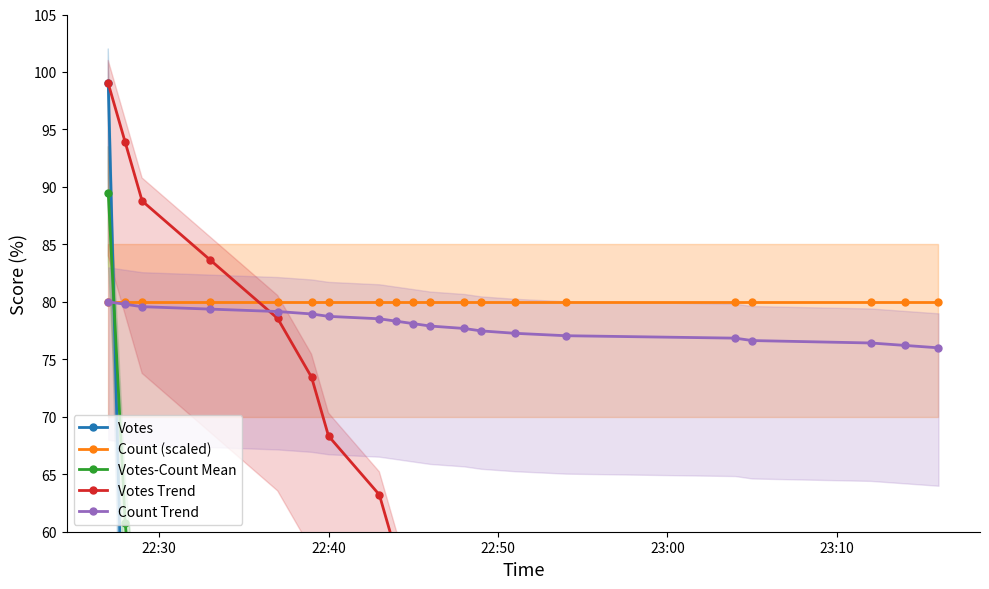

How many data points in Count Trend are above 78?

10